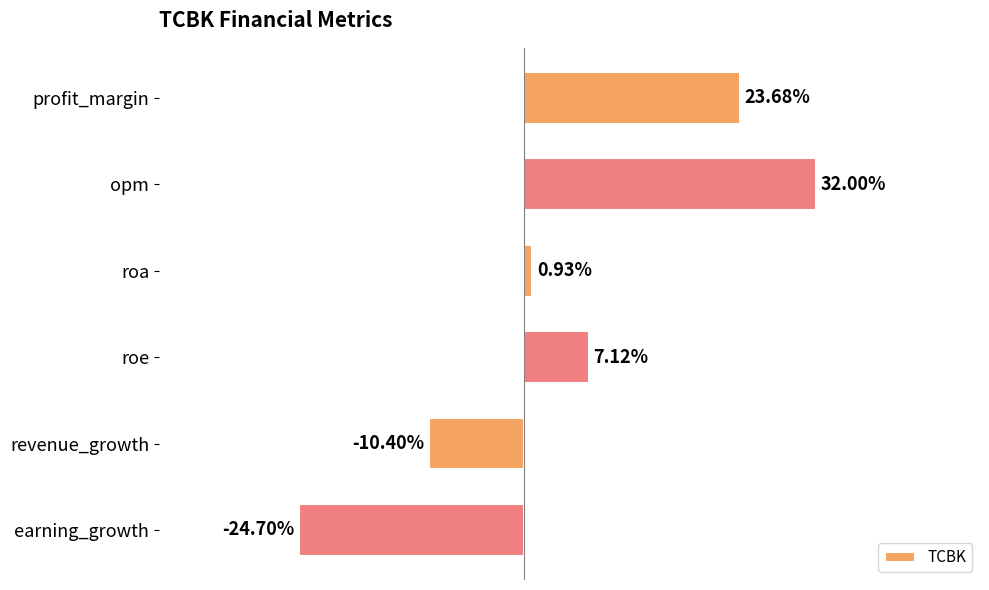

At which label is the value closest to 3?

roa